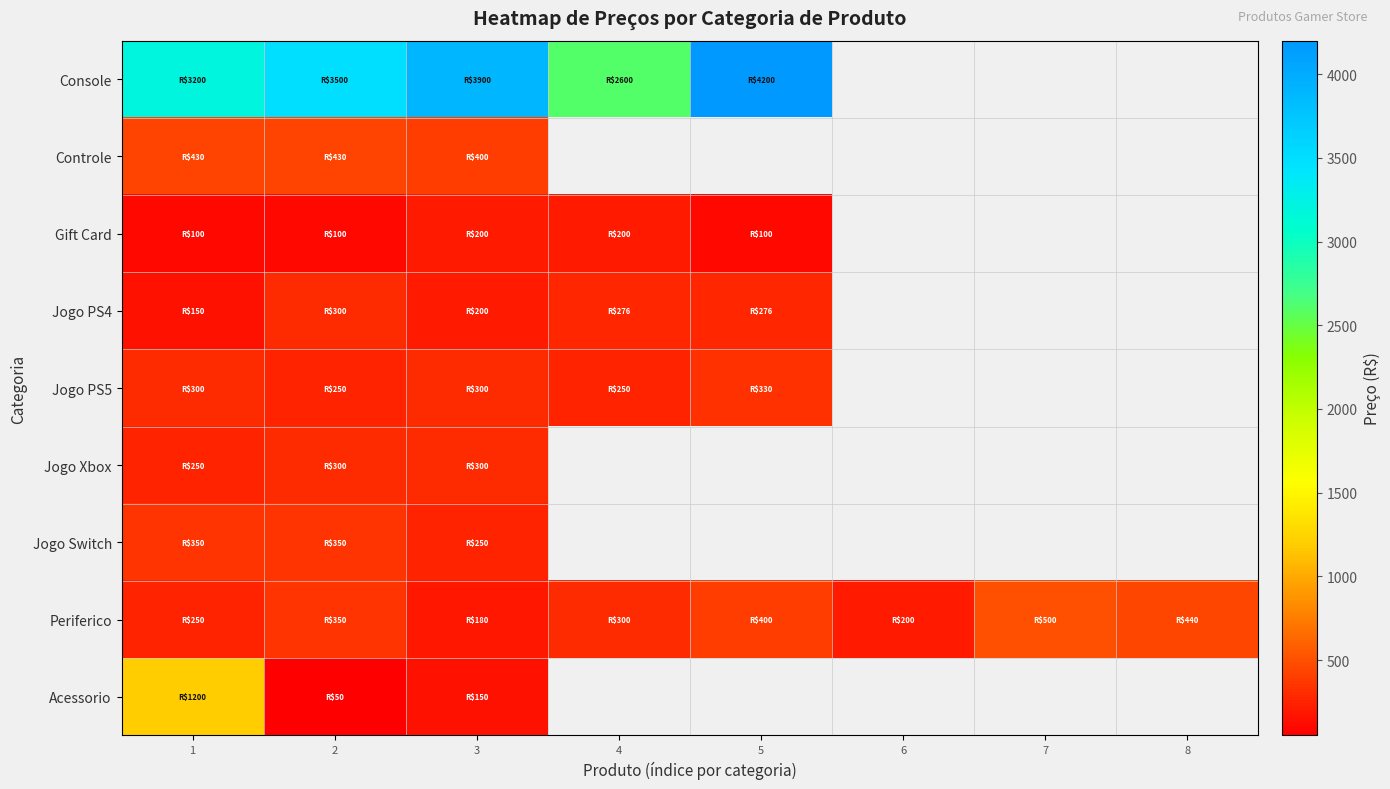

At how many categories does at least one series exceed 106?

8